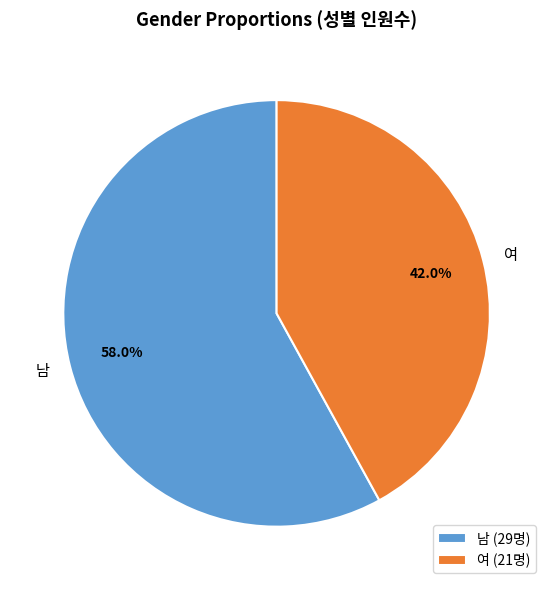

What percentage is the 남 slice, to the nearest percent?

58%